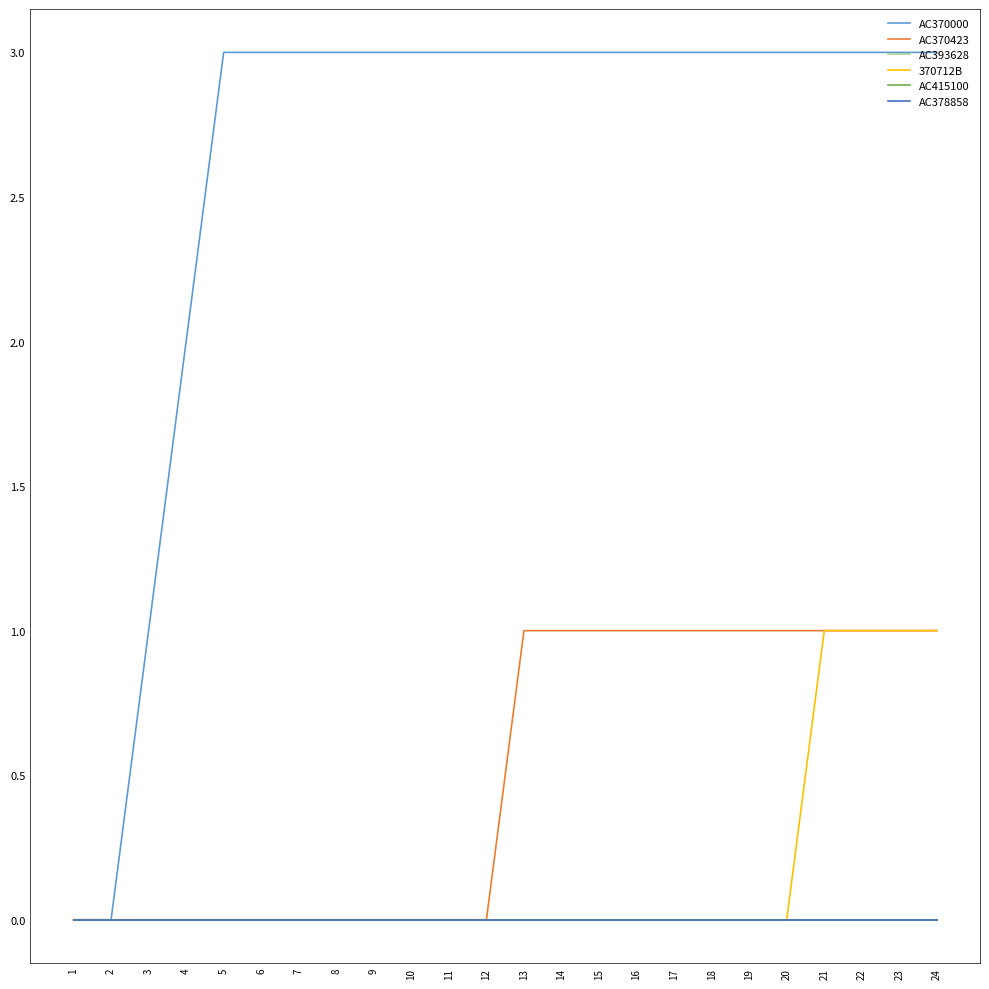

Does the chart have visible grid lines?

No